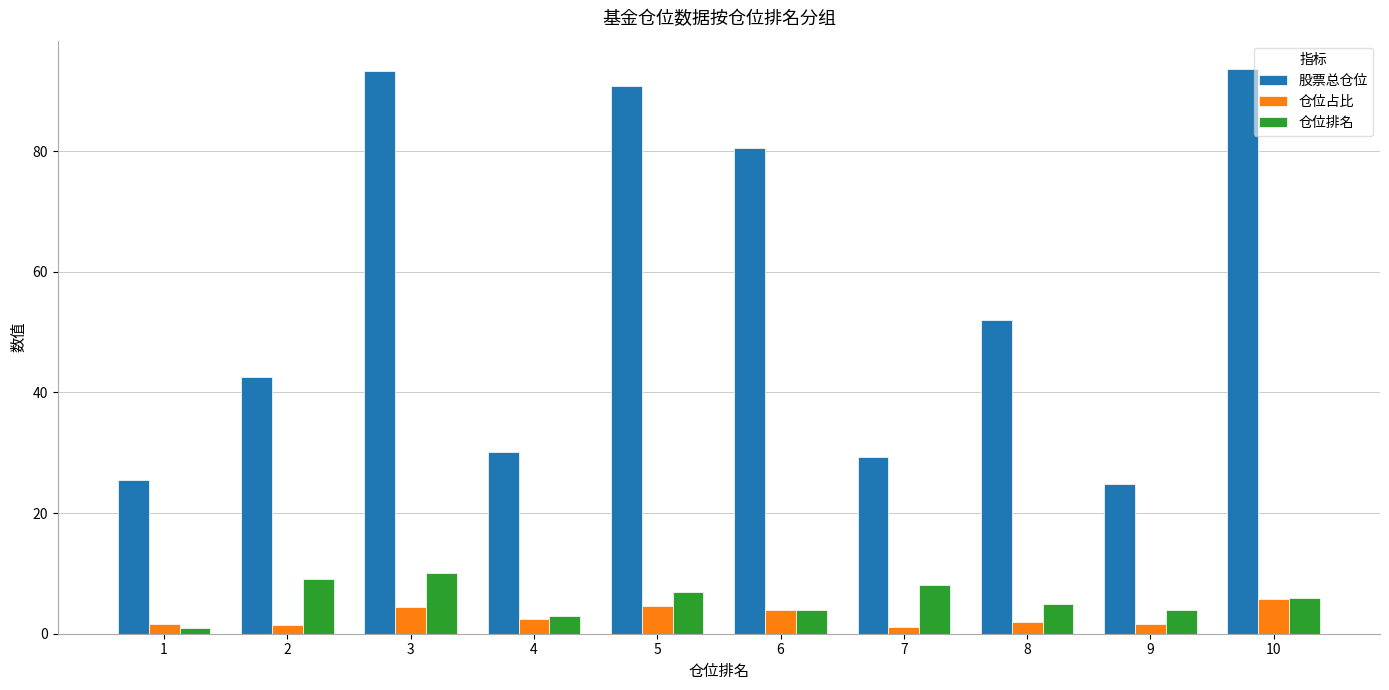

What is the difference between the highest and lowest values at 4?

27.7